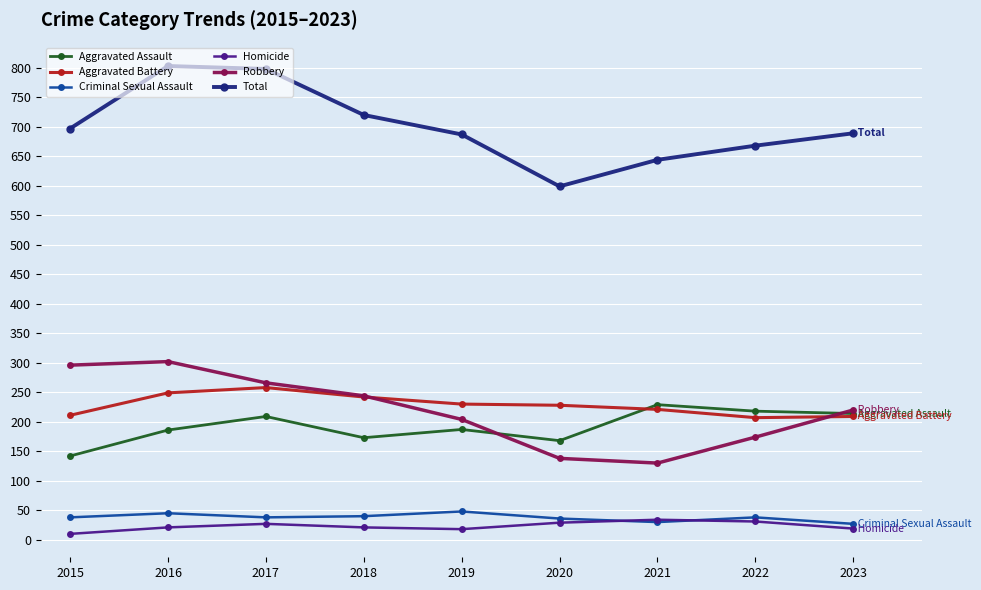

What is the spread (max minus min) of values at 2017?

771